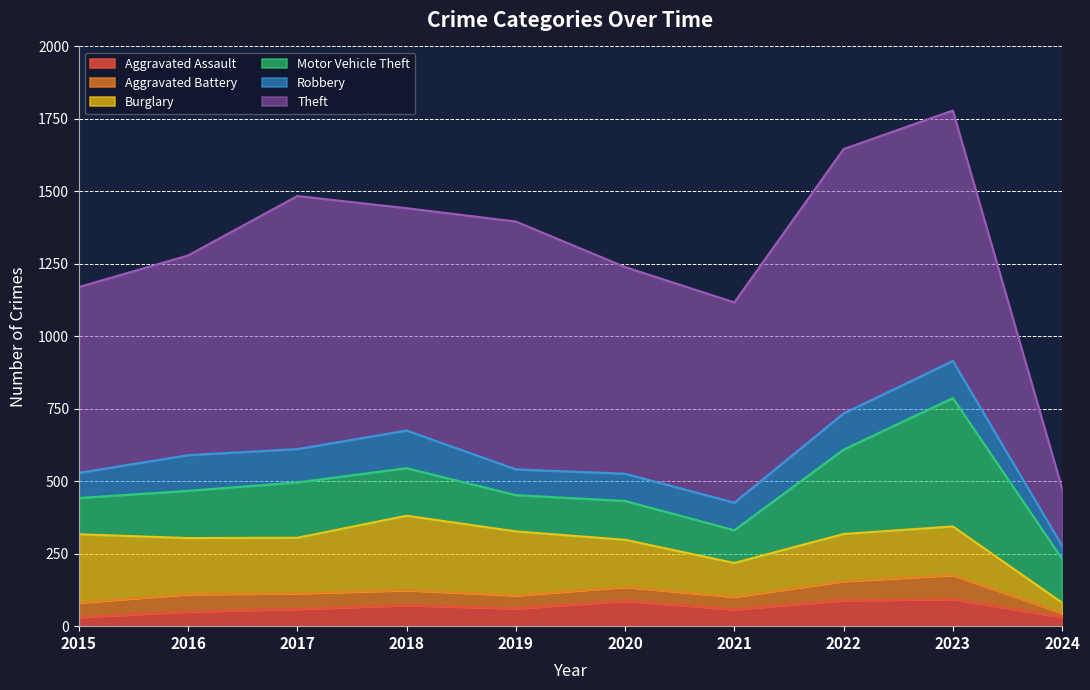

What is the spread (max minus min) of values at 2020?

665